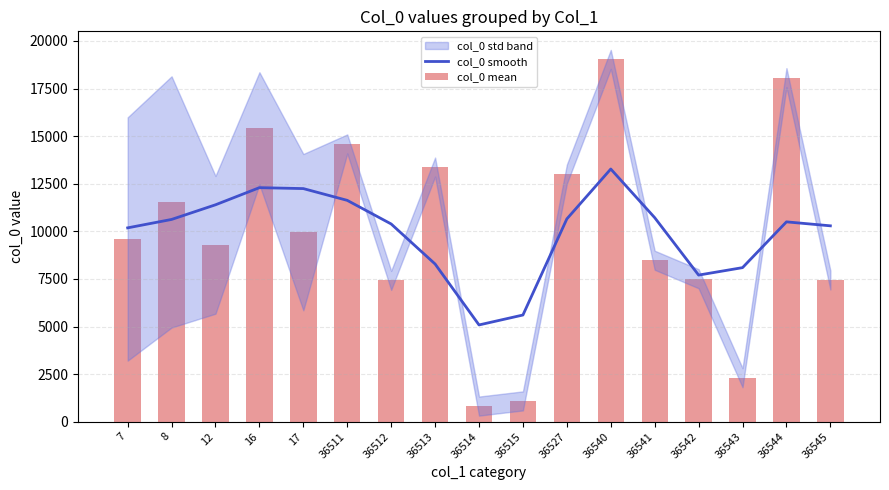

What is the approximate value of col_0 smooth at 16?

12294.0